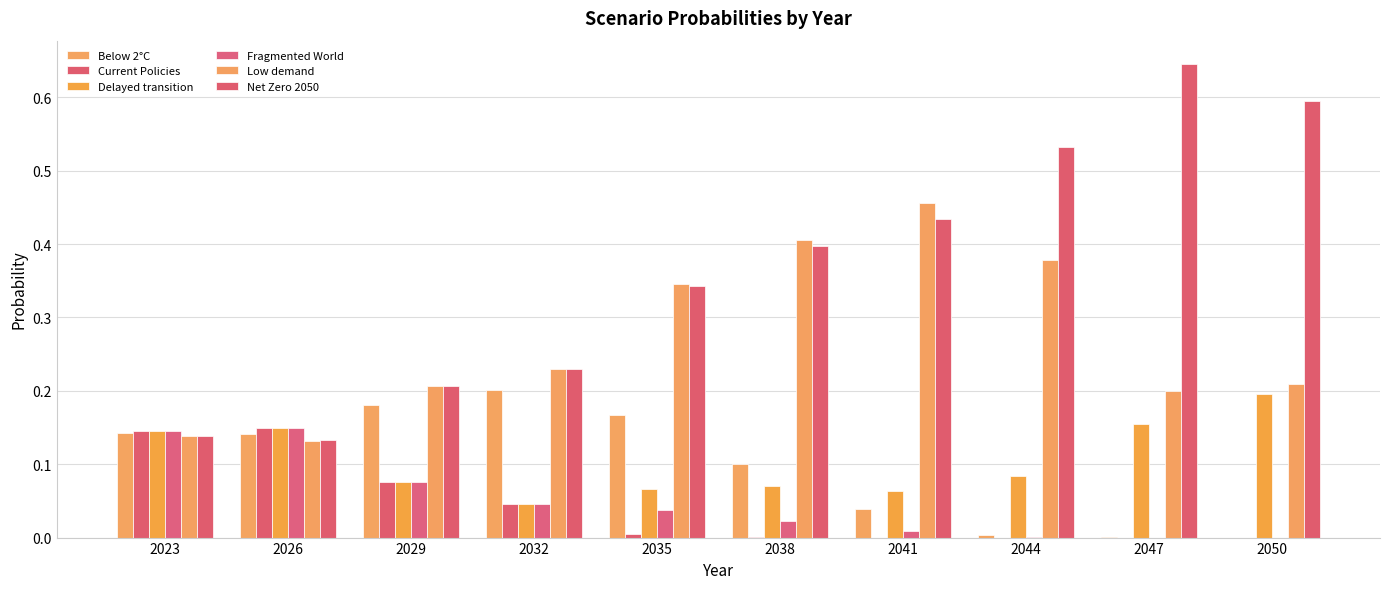

What value does the Low demand series have at 2038?

0.4